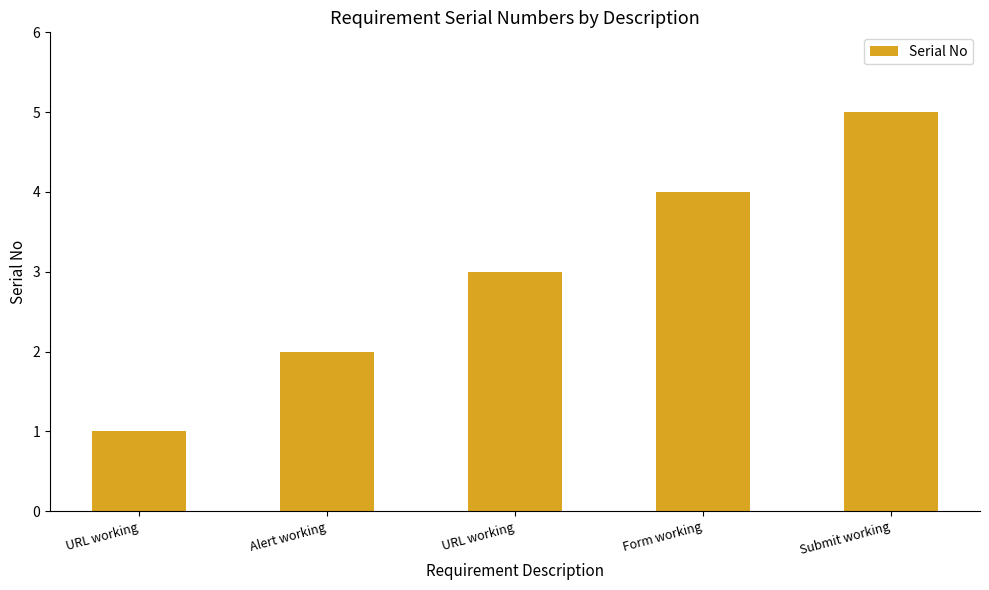

Approximately how many times larger is the value at Submit working compared to Alert working?

2.5